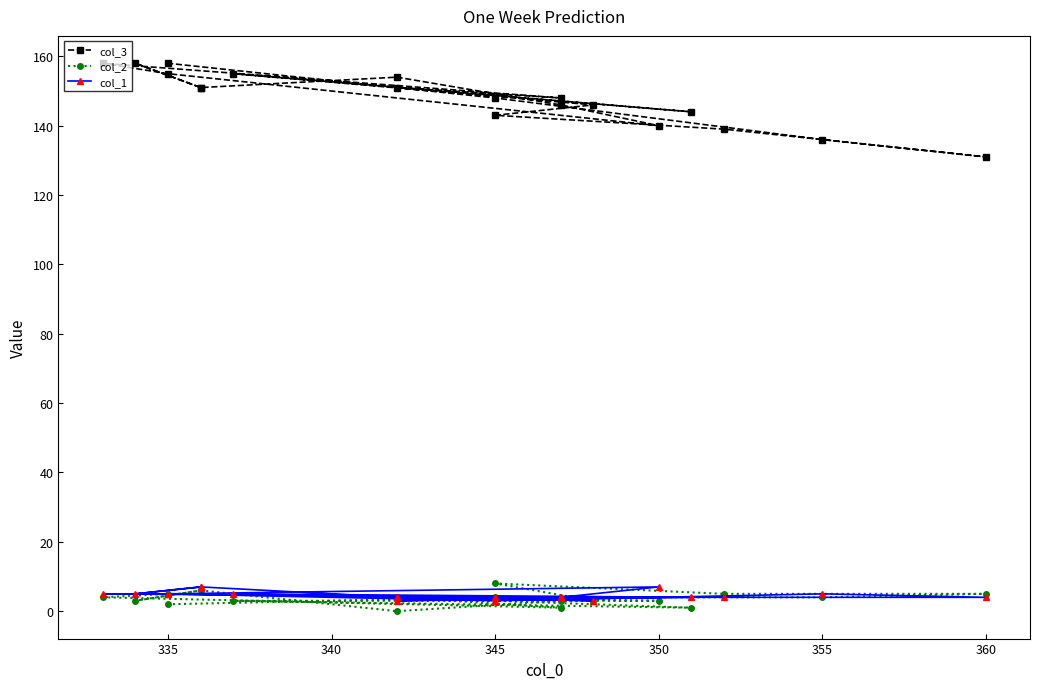

How many col_2 values are between 3 and 5?

12